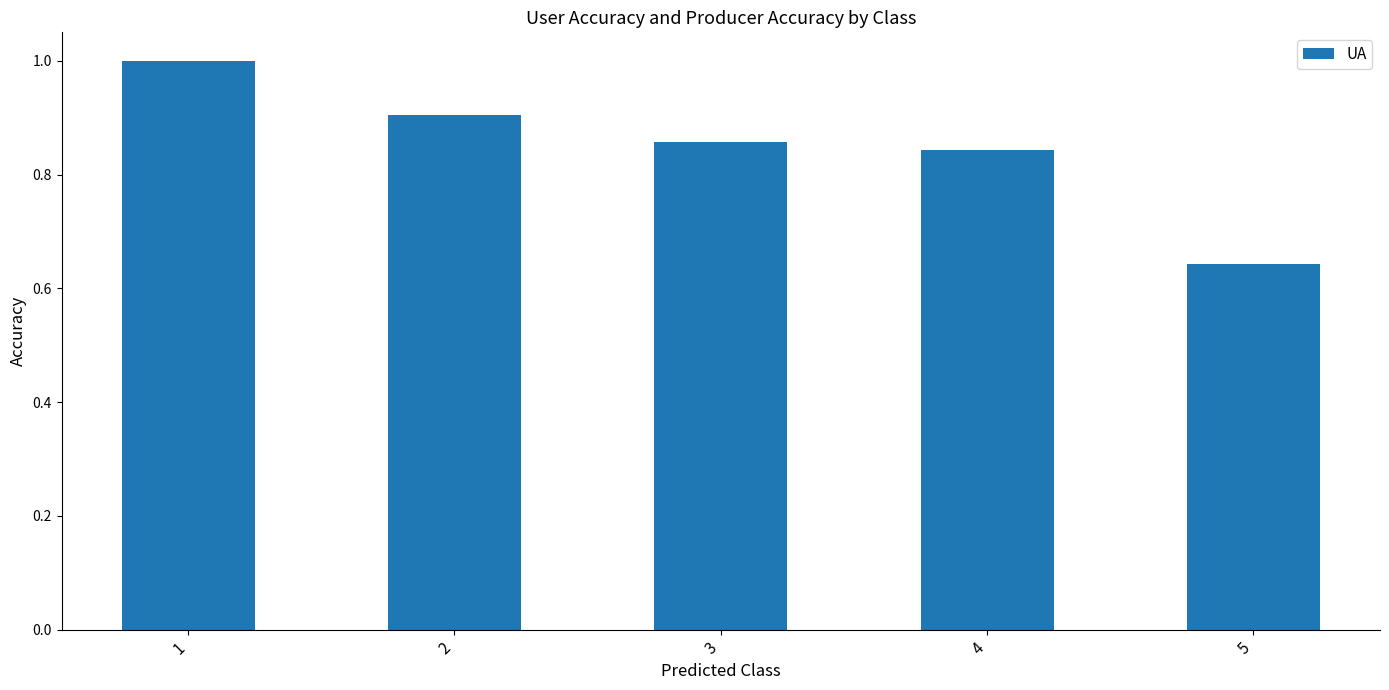

Where is the data nearest to the value 0?

5